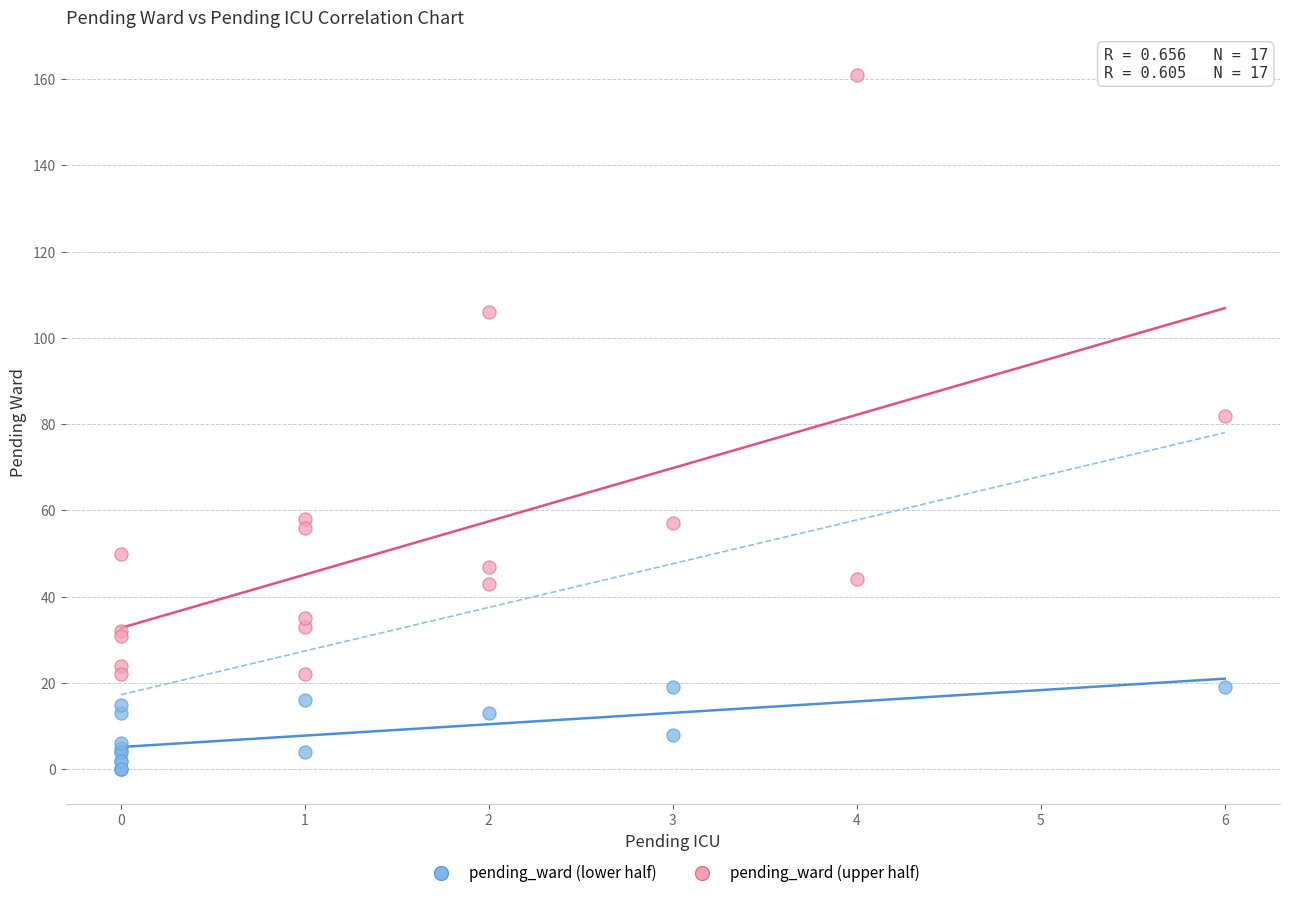

Which series reaches the maximum Y coordinate?

pending_ward (upper half)